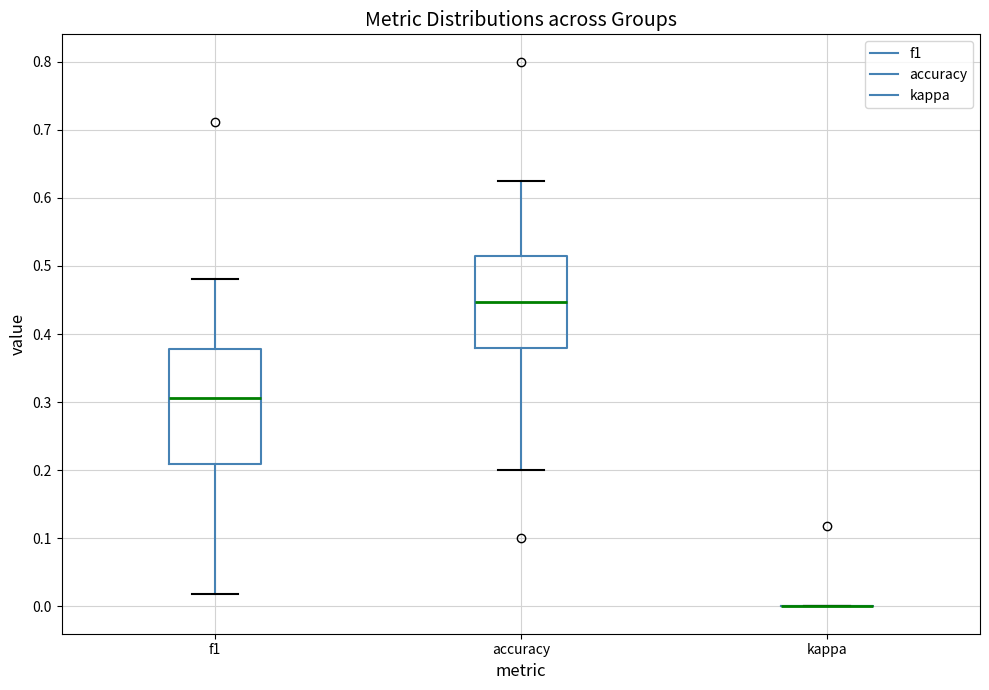

Comparing the boxes themselves (not the whiskers), which one is the tallest?

f1